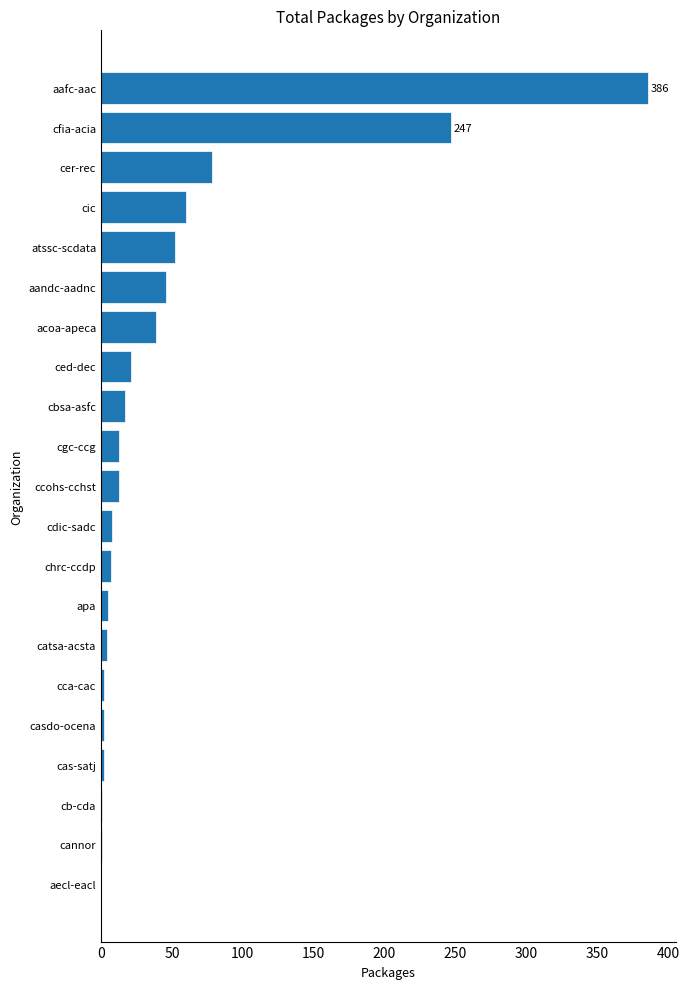

The value at cer-rec is 133. True or false?

False